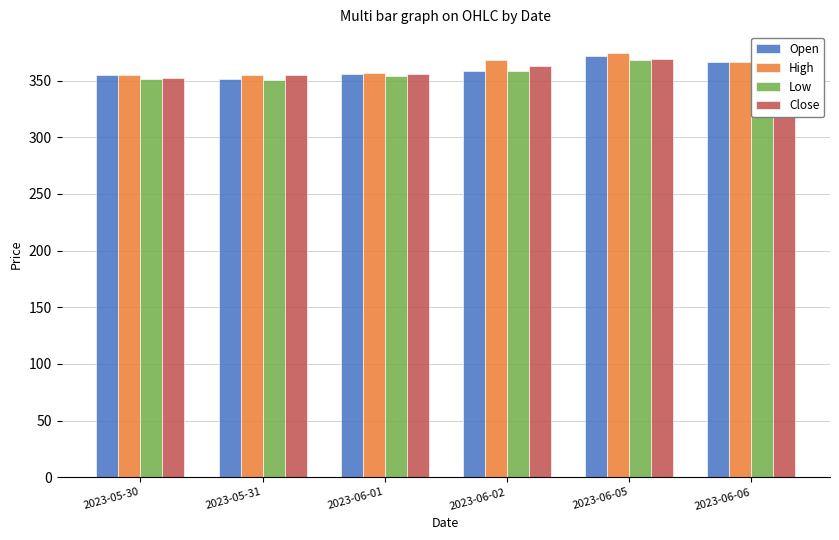

Does the chart contain any negative values?

No